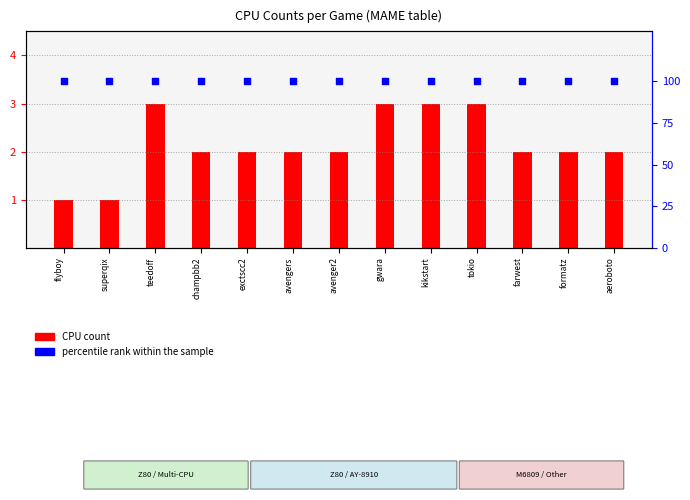

What are all the series names shown in the legend?

CPU count, percentile rank within the sample